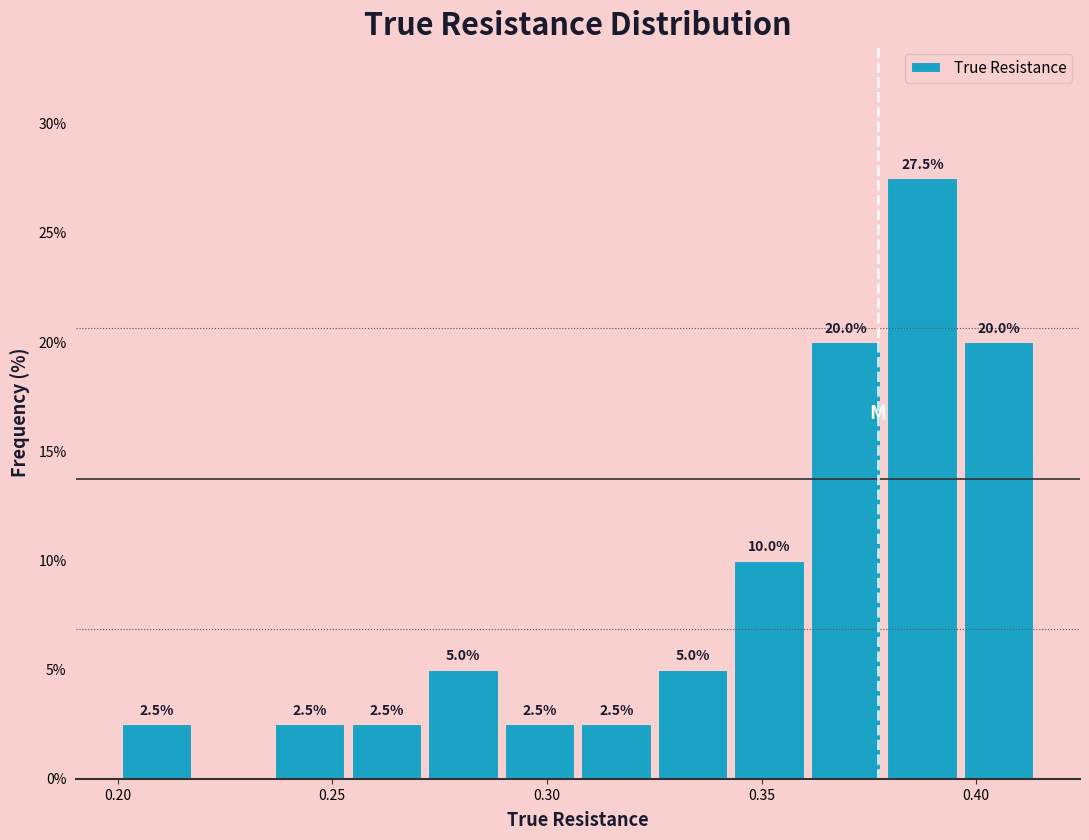

Read against the x-axis, roughly where is the centre of the tallest bar?

0.390